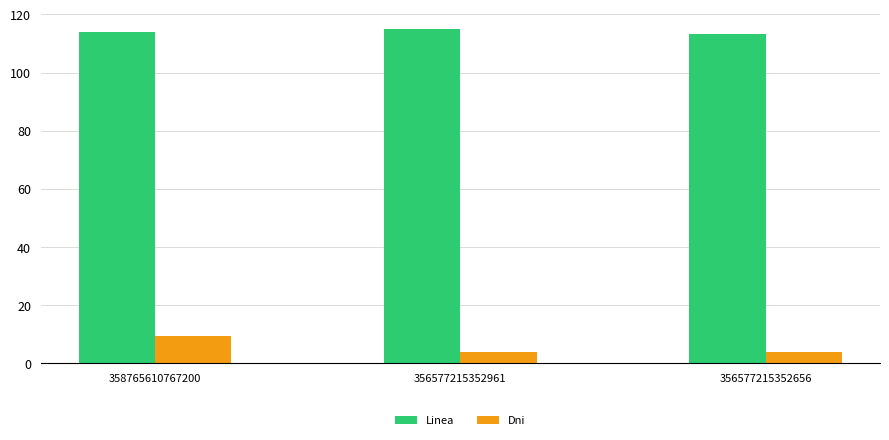

What is the sum of the Linea values at 356577215352656 and 356577215352961?

228.2